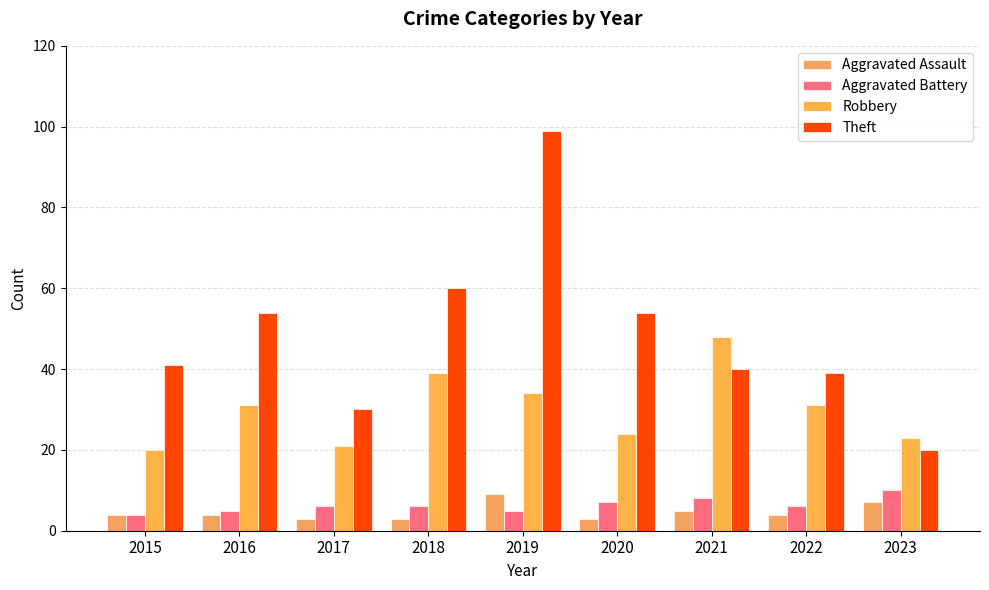

How many bars are there in total?

36